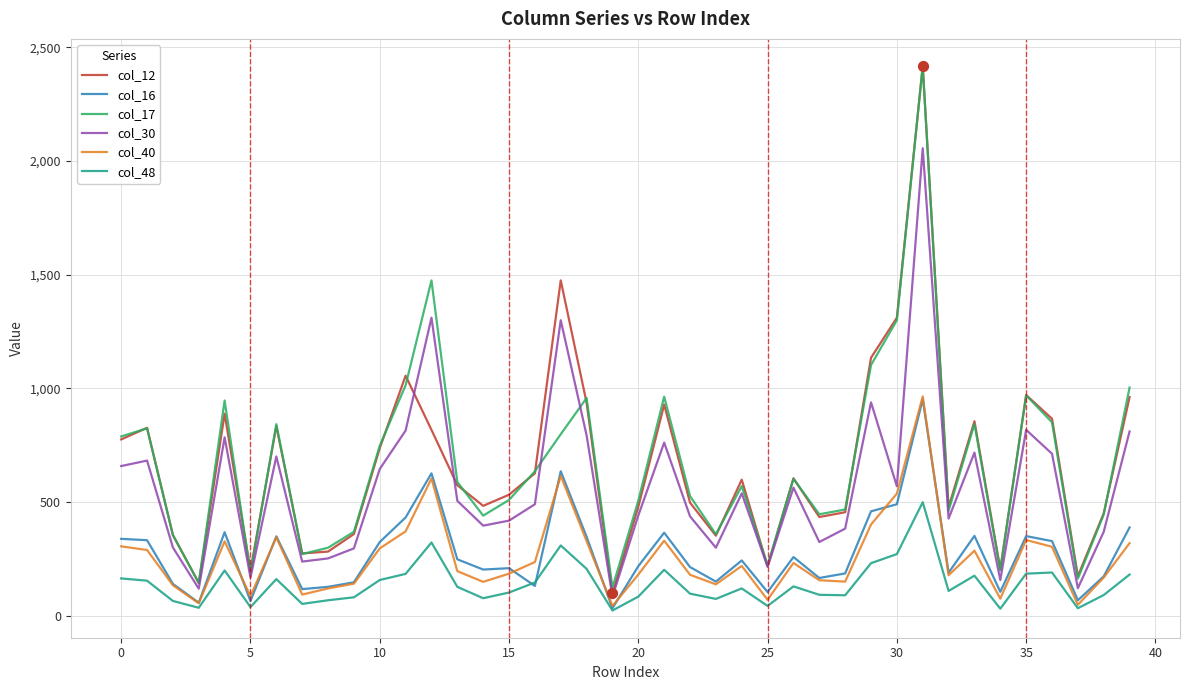

What are all the series names shown in the legend?

col_12, col_16, col_17, col_30, col_40, col_48